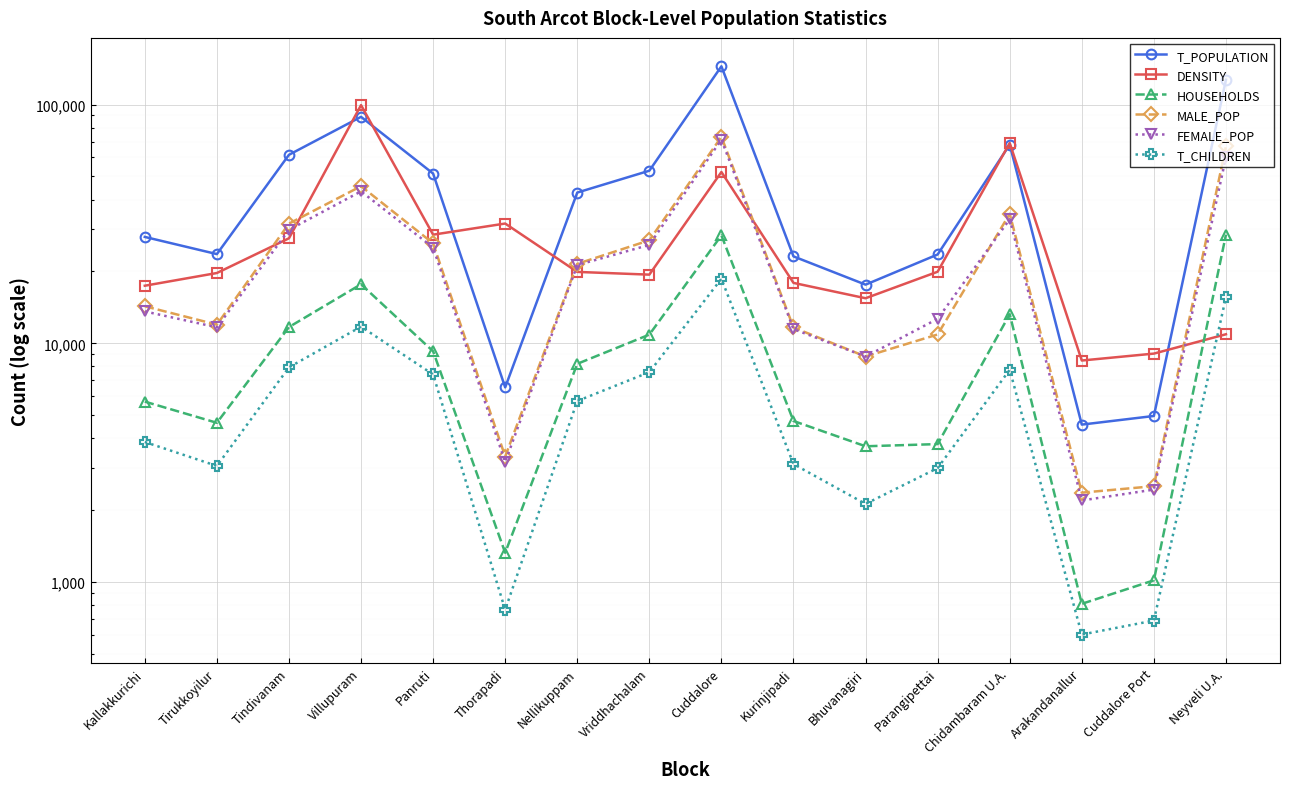

How many values in the MALE_POP series are below 21519?

8